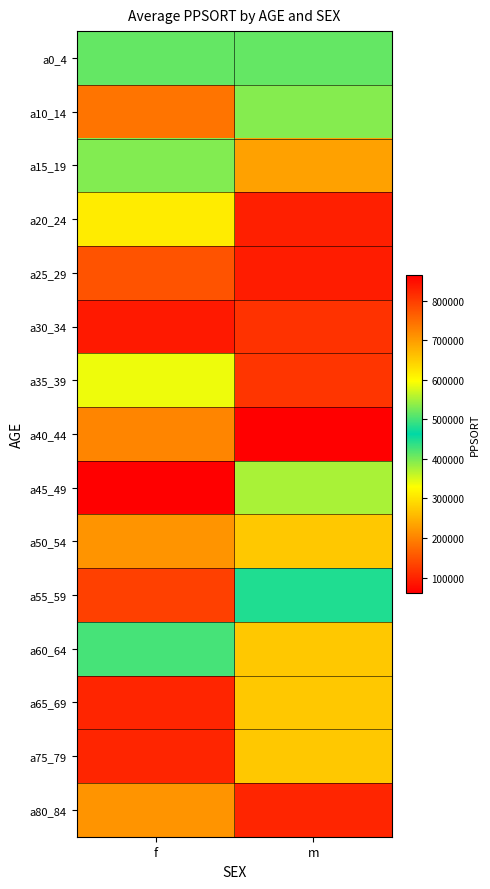

How many series are shown in this chart?

15